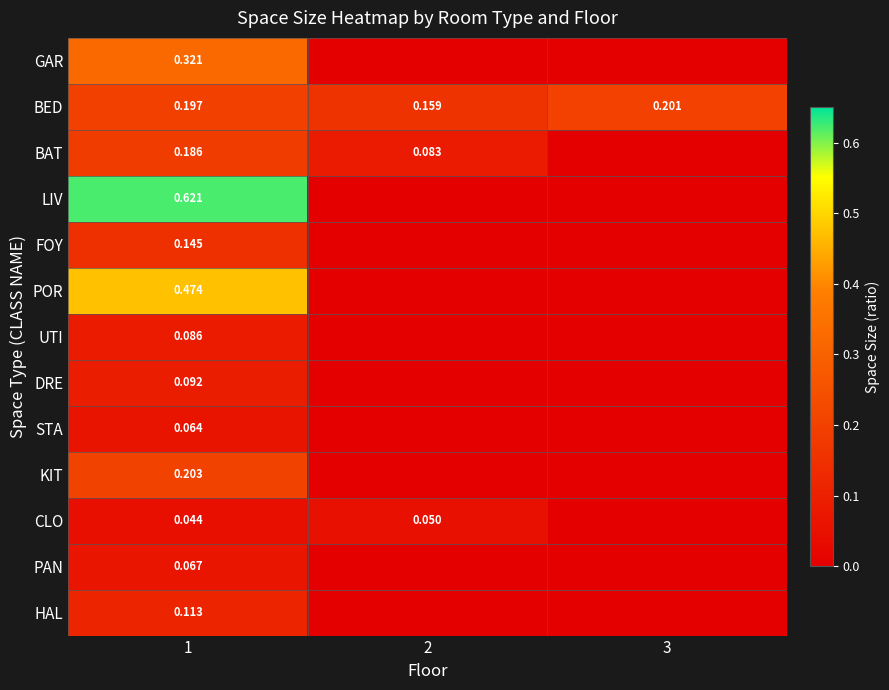

True or false: KIT has a value of 0.2 at 1.

True